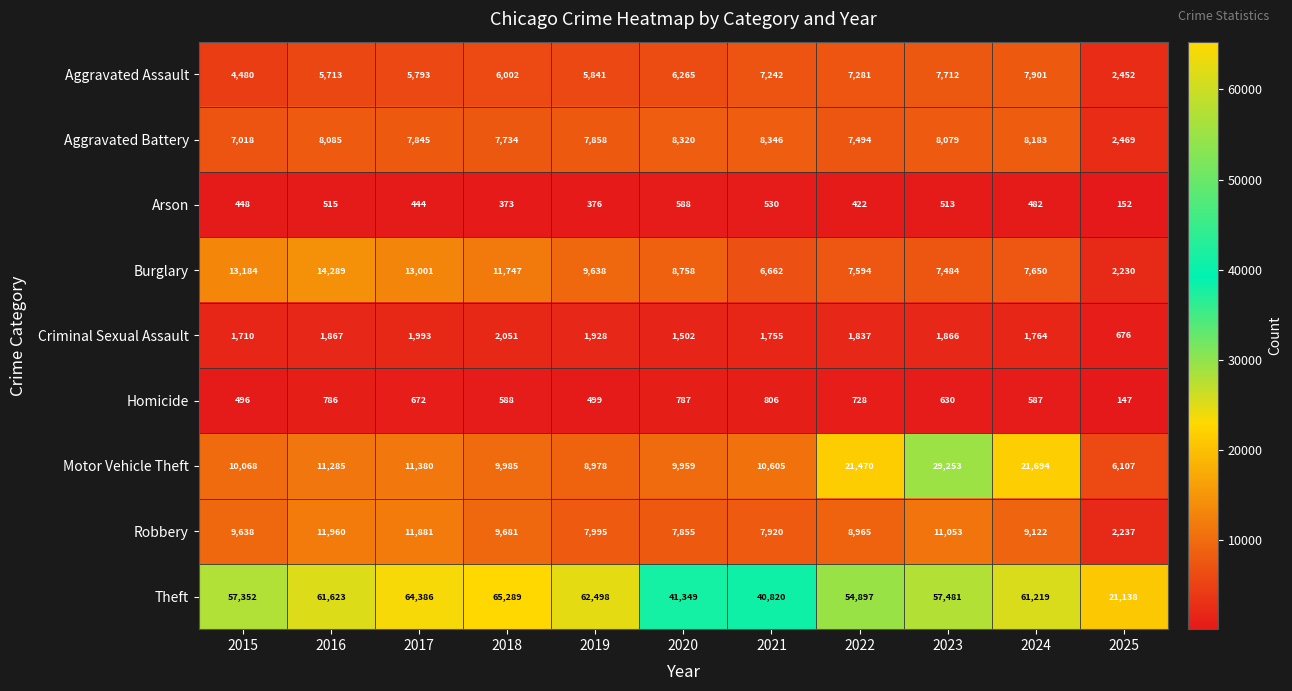

Which series has the largest total across all categories?

Theft